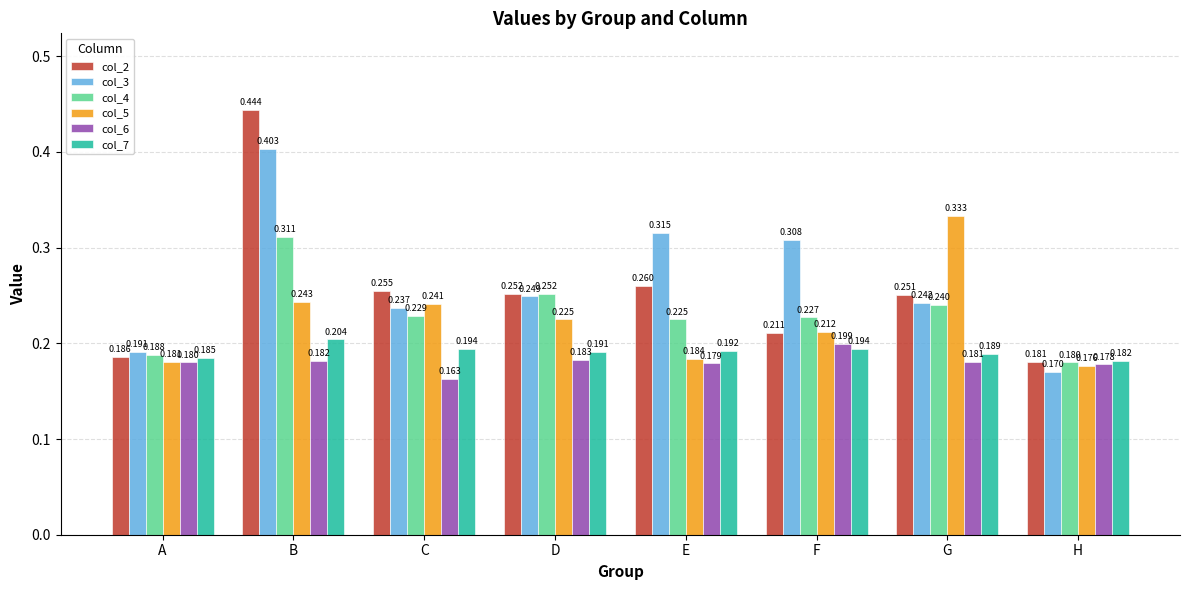

Rank the categories by col_4 value from lowest to highest.

H, A, E, F, C, G, D, B